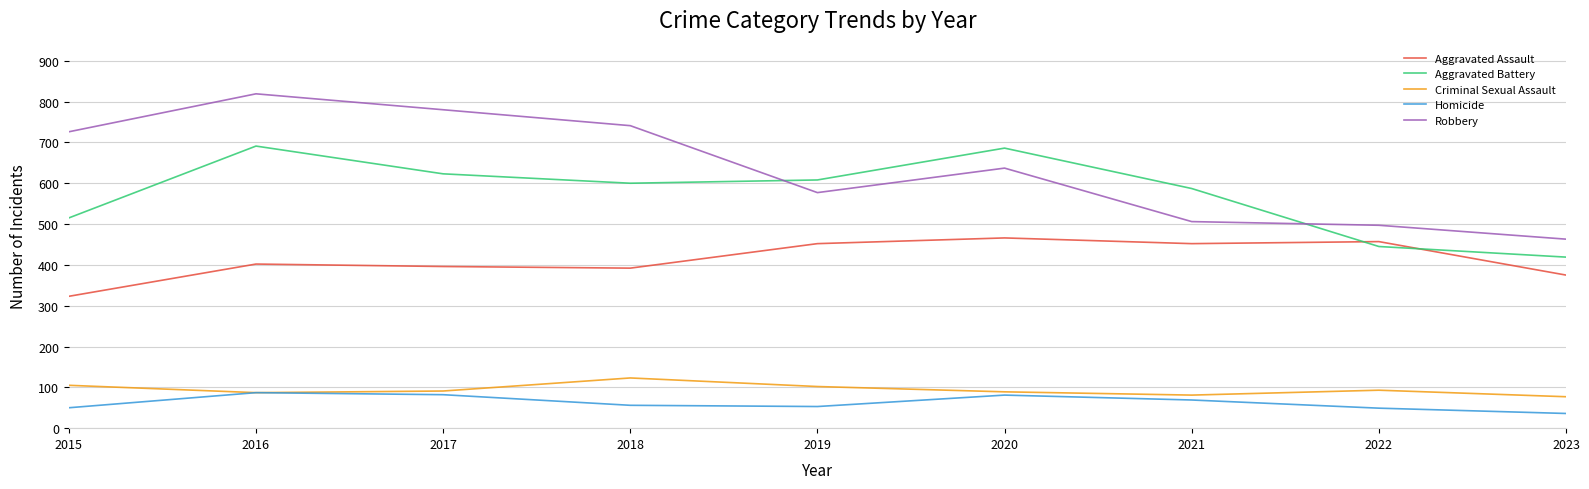

The value of Homicide at 2019 is 53. True or false?

True